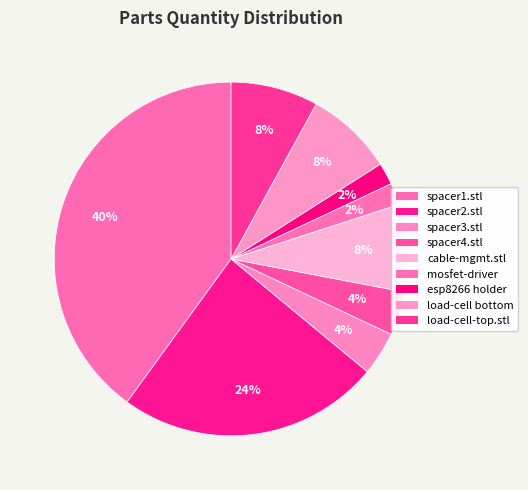

Which category has the biggest portion of the pie?

spacer1.stl